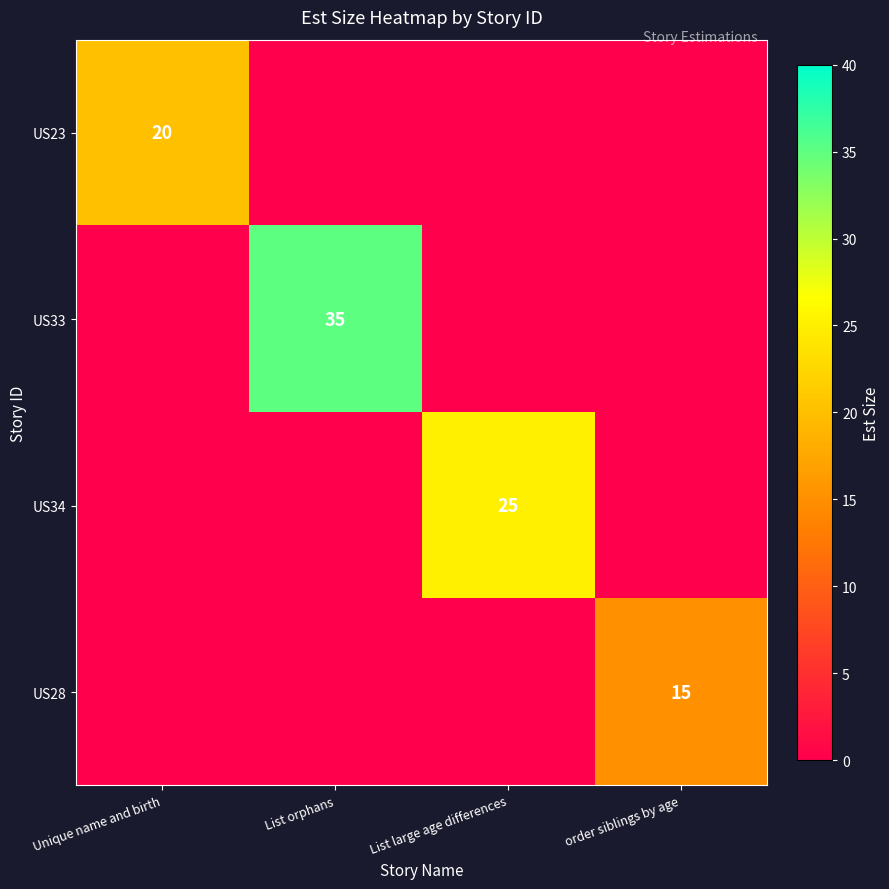

The US28 series shows 6 at order siblings by age. True or false?

False